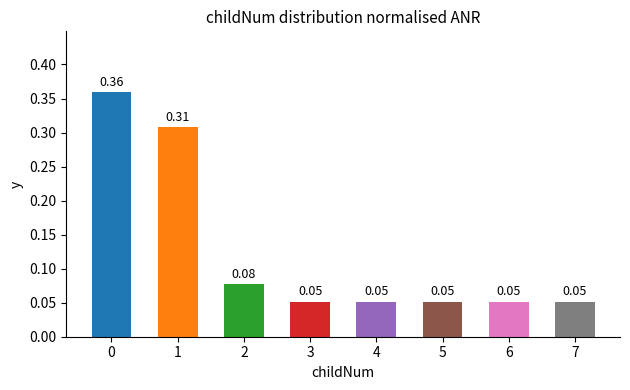

What is the change in value from 0 to 2?

-0.3